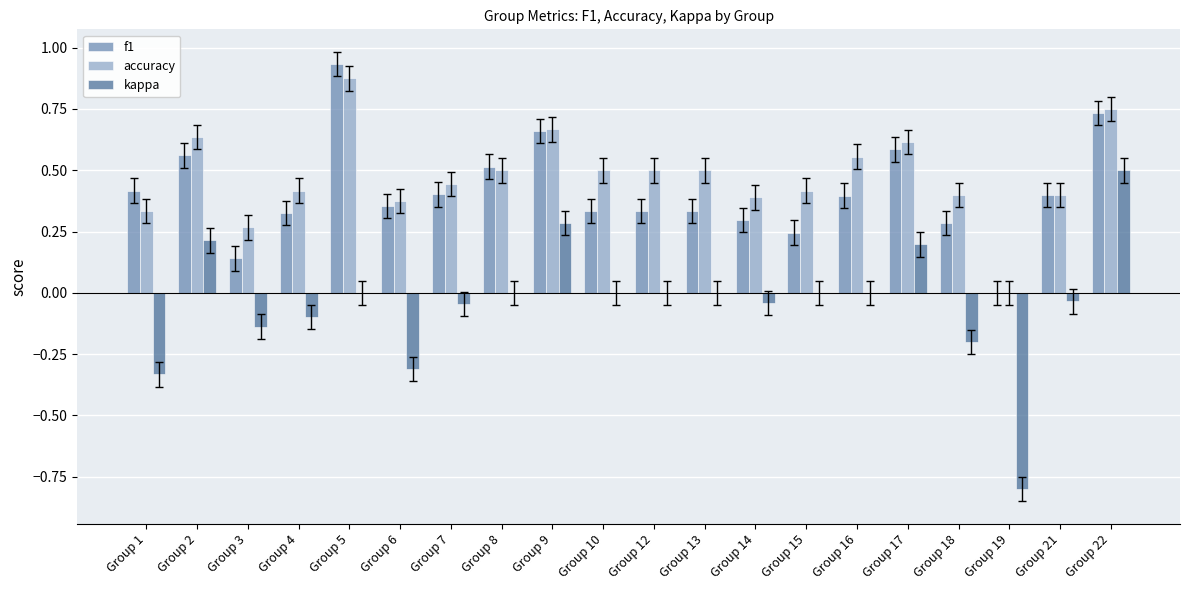

Between Group 8 and Group 22, which series saw the biggest shift?

kappa